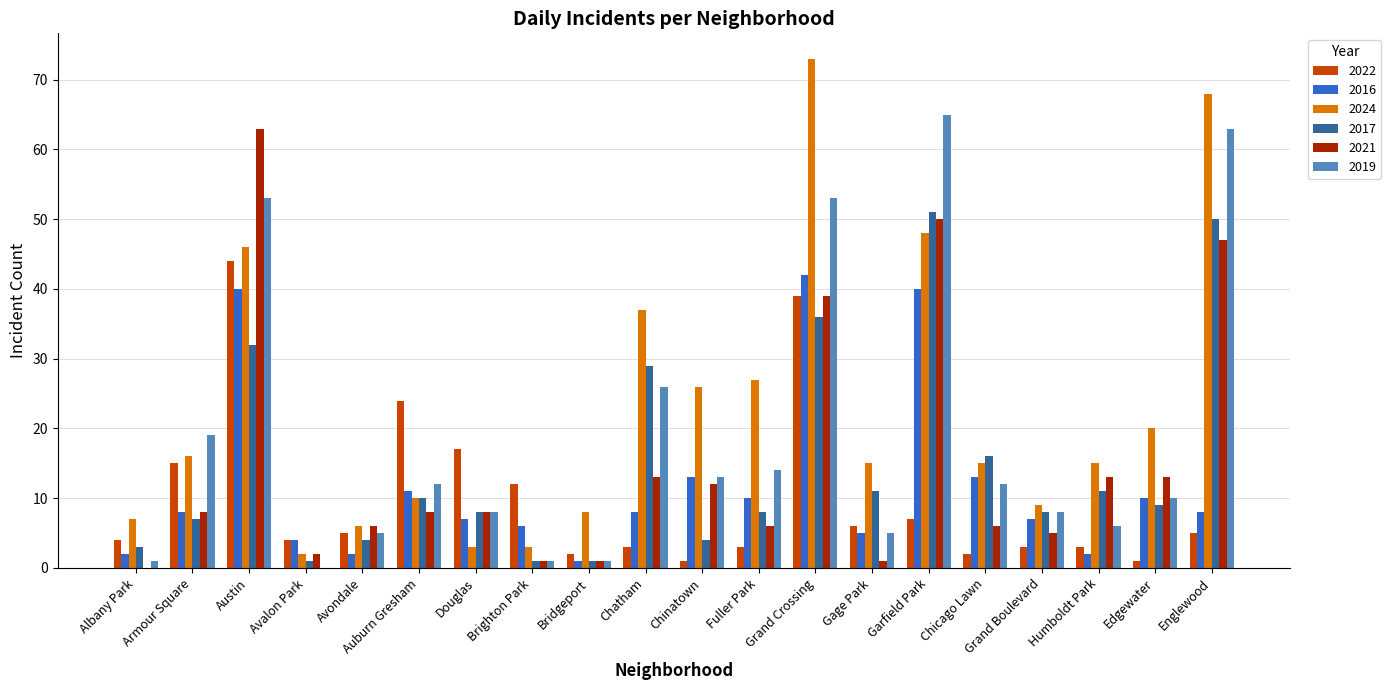

What is the highest value of the 2022 series?

44